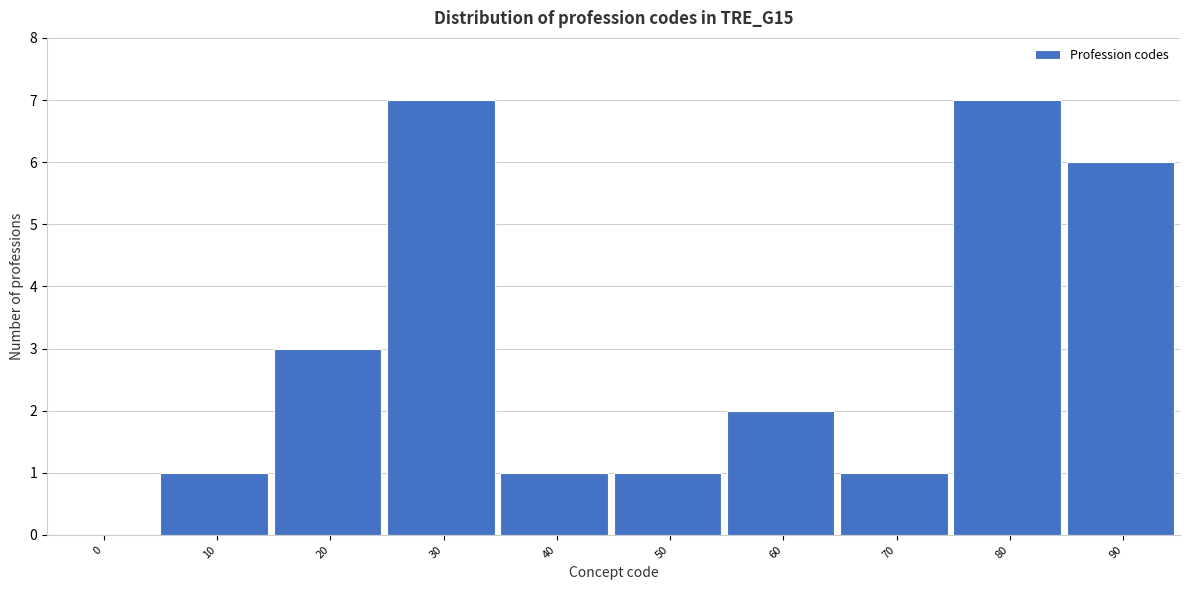

Reading left to right, extract all data points from this chart.

0=0	10=1	20=3	30=7	40=1	50=1	60=2	70=1	80=7	90=6